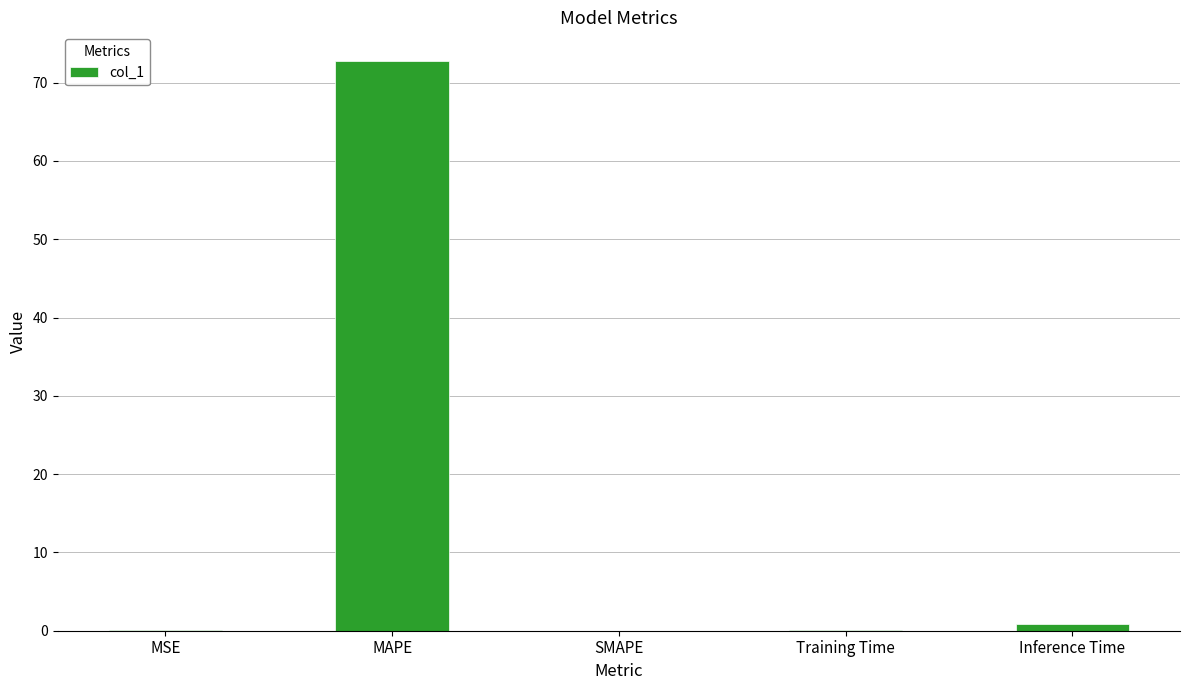

What is the approximate value at MAPE?

72.8